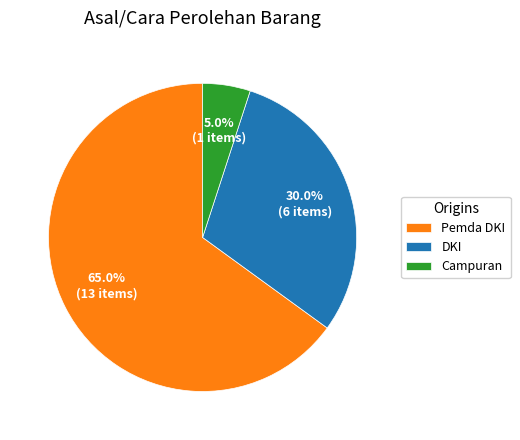

Rank the categories by value from highest to lowest.

Pemda DKI, DKI, Campuran